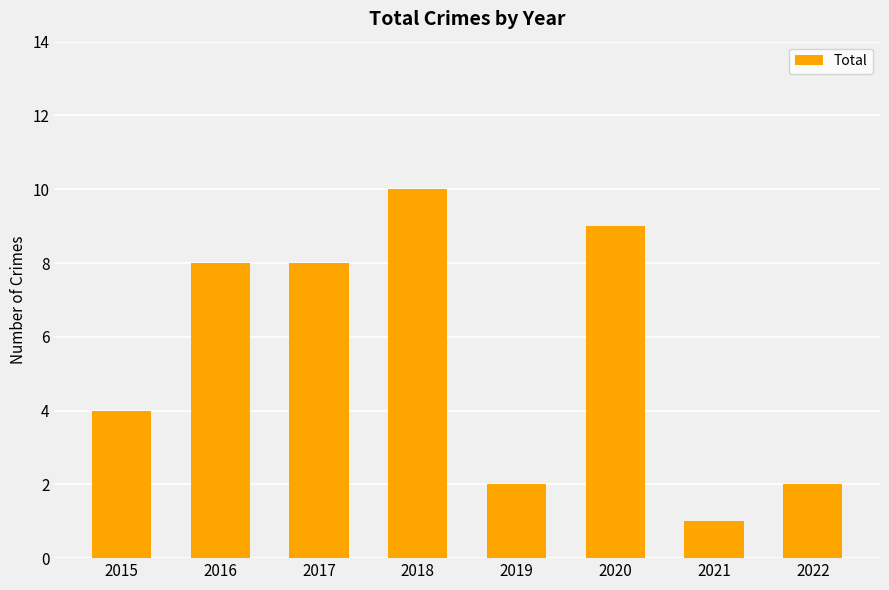

How many values are between 2 and 9?

6